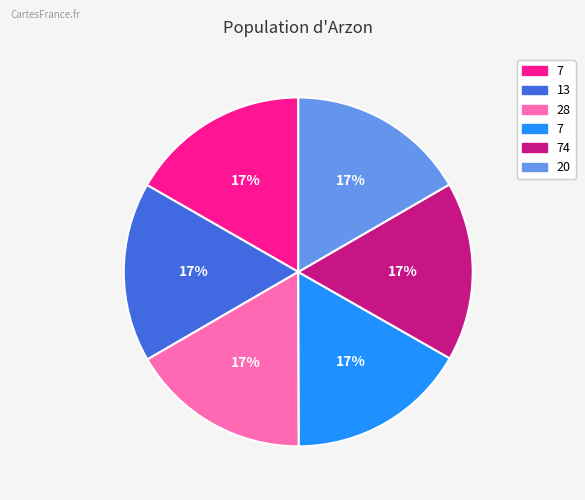

Is there a majority slice in this chart?

No